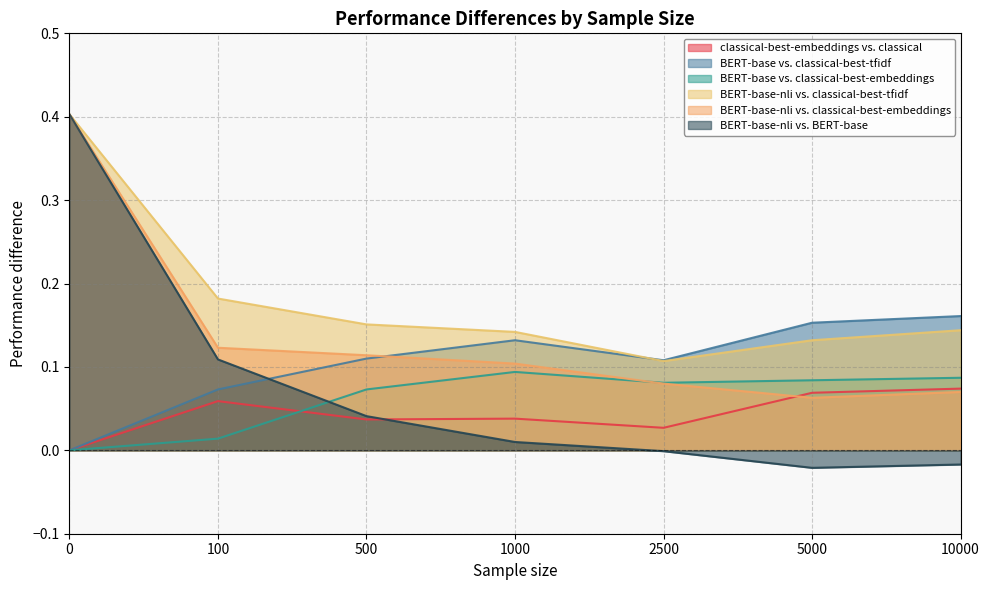

Reading right to left, what are all the values shown in this chart?

classical-best-embeddings vs. classical: 0.1	0.1	0.0	0.0	0.0	0.1	0.0
BERT-base vs. classical-best-tfidf: 0.2	0.2	0.1	0.1	0.1	0.1	0.0
BERT-base vs. classical-best-embeddings: 0.1	0.1	0.1	0.1	0.1	0.0	0.0
BERT-base-nli vs. classical-best-tfidf: 0.1	0.1	0.1	0.1	0.2	0.2	0.4
BERT-base-nli vs. classical-best-embeddings: 0.1	0.1	0.1	0.1	0.1	0.1	0.4
BERT-base-nli vs. BERT-base: -0.0	-0.0	-0.0	0.0	0.0	0.1	0.4